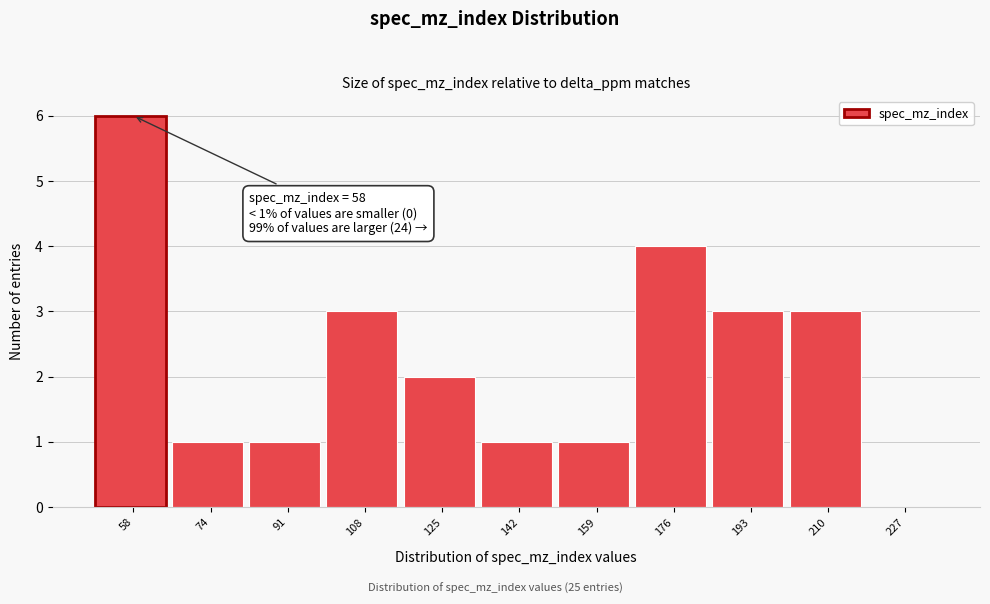

Reading left to right, transcribe all the data shown in this chart.

58=6	74=1	91=1	108=3	125=2	142=1	159=1	176=4	193=3	210=3	227=0